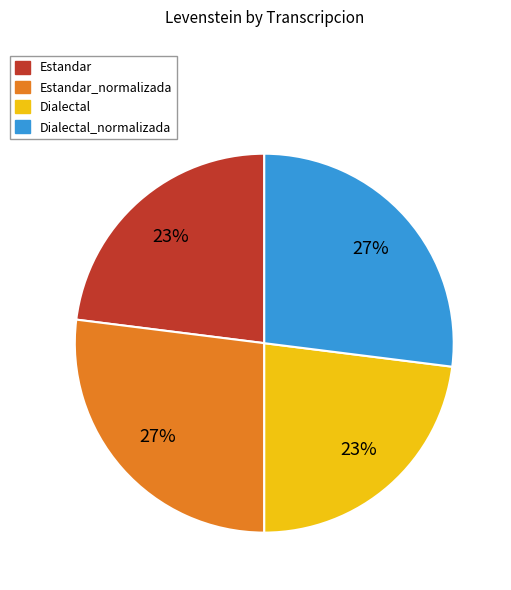

To the nearest percent, what is the average slice percentage?

25%